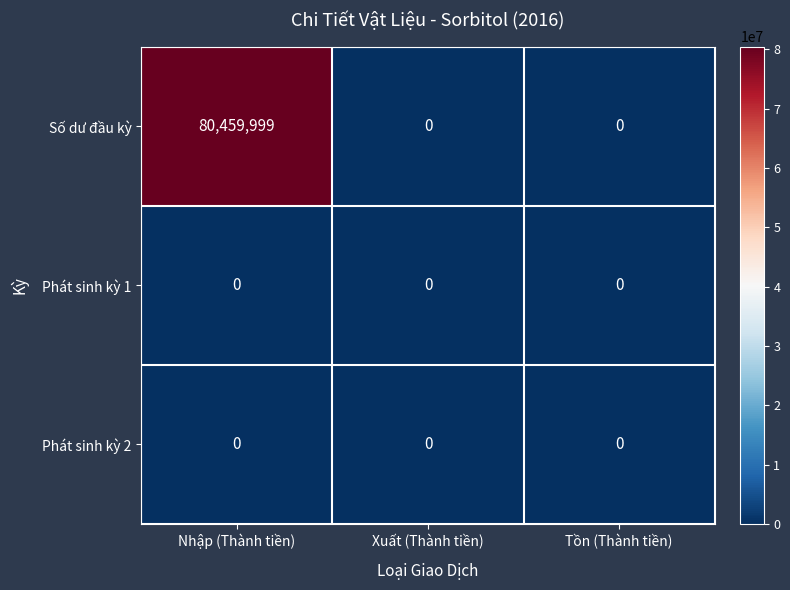

What is the maximum value shown in the chart?

80459999